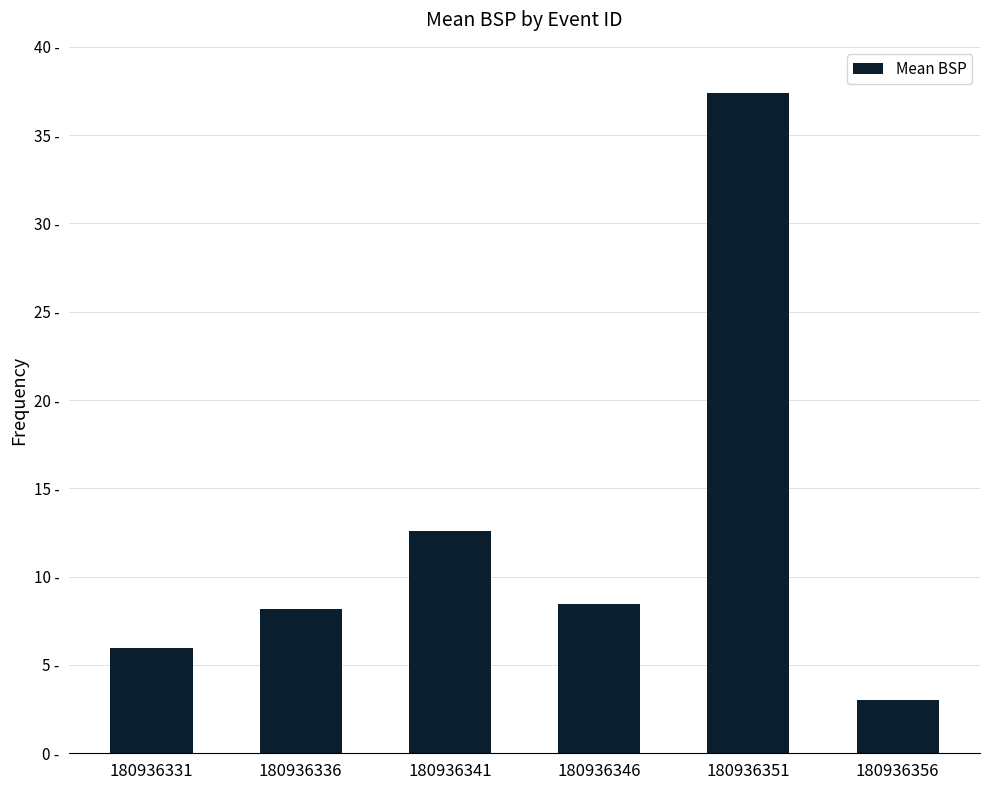

What is the ratio of the value at 180936341 to the value at 180936336?

1.5